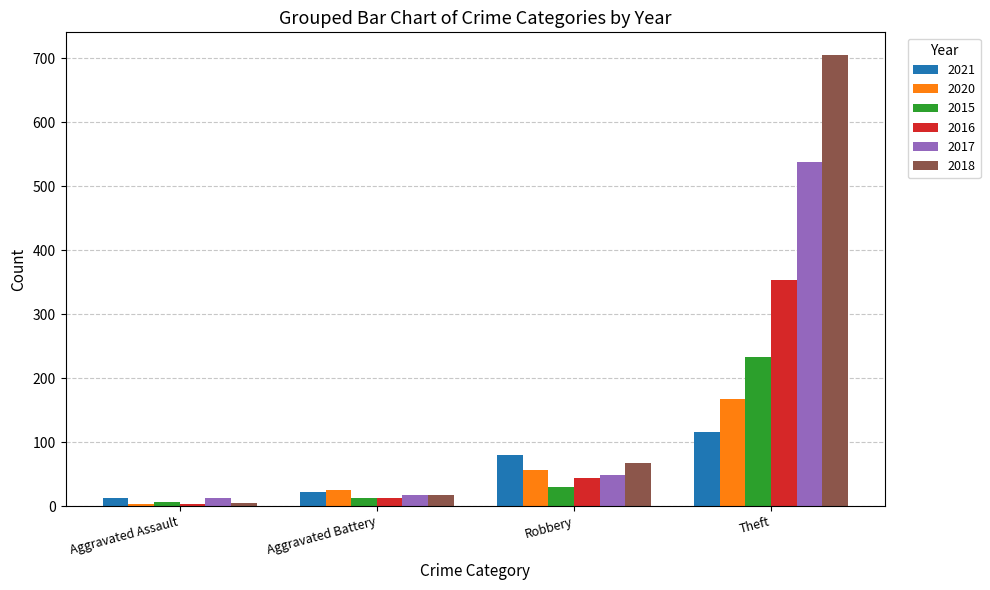

Which label corresponds to the smallest value in the chart?

Aggravated Assault